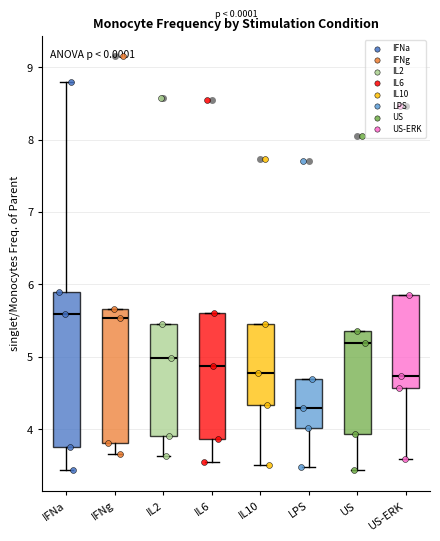

Which box is the tallest, from its lower edge to its upper edge?

IFNa